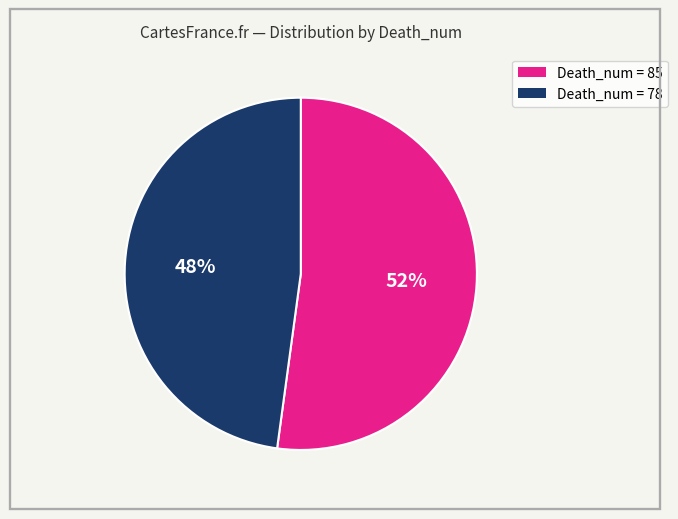

Does any single category account for the majority?

Yes